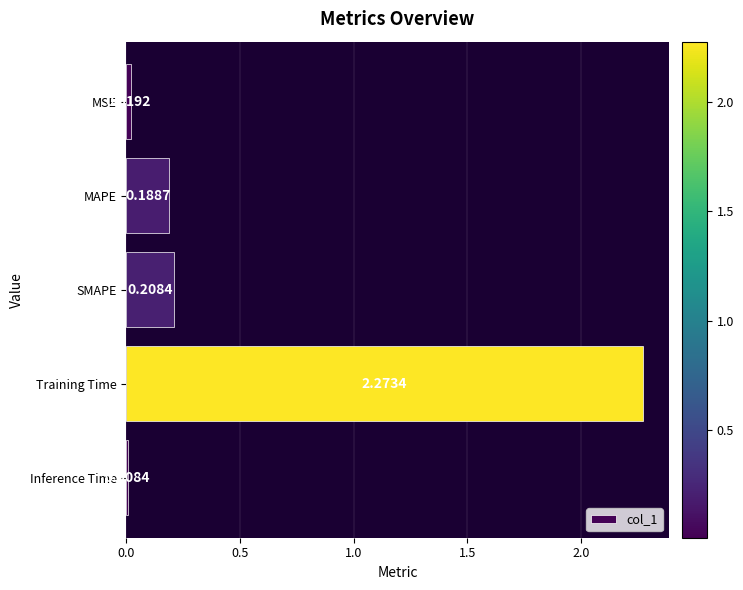

Which category has the highest value across all series?

Training Time